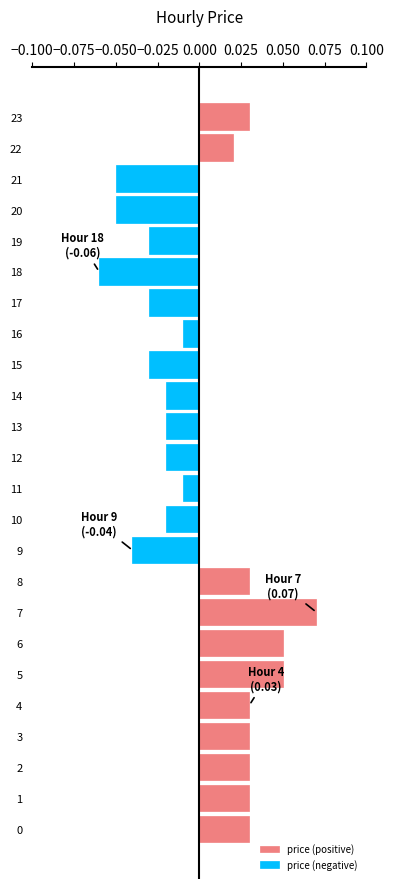

Is it true that price (positive) equals 0.0 at 11?

False